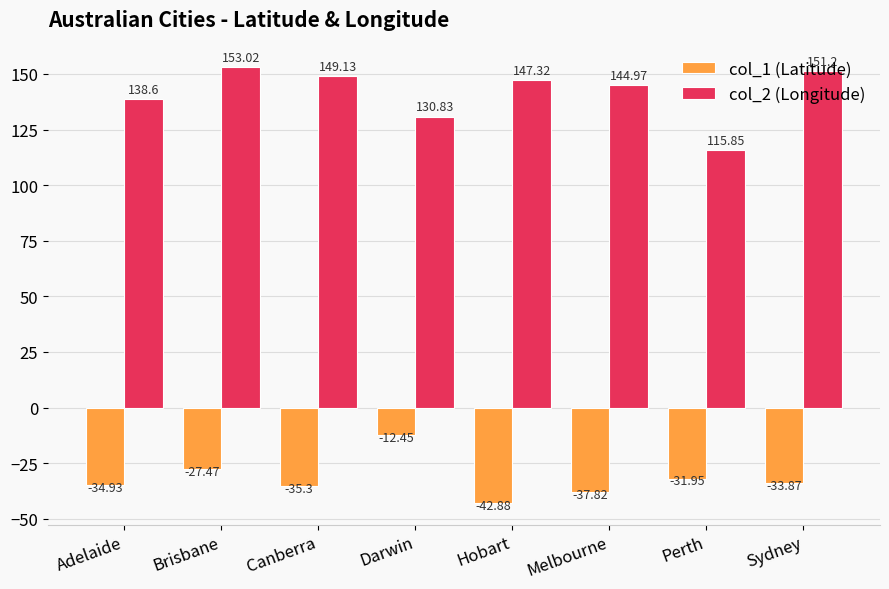

Is it true that col_1 (Latitude) equals -14.5 at Perth?

False